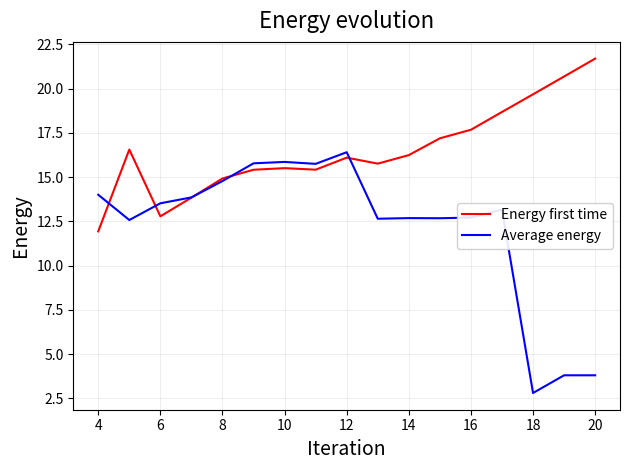

Is this an area chart (filled region under the line)?

No